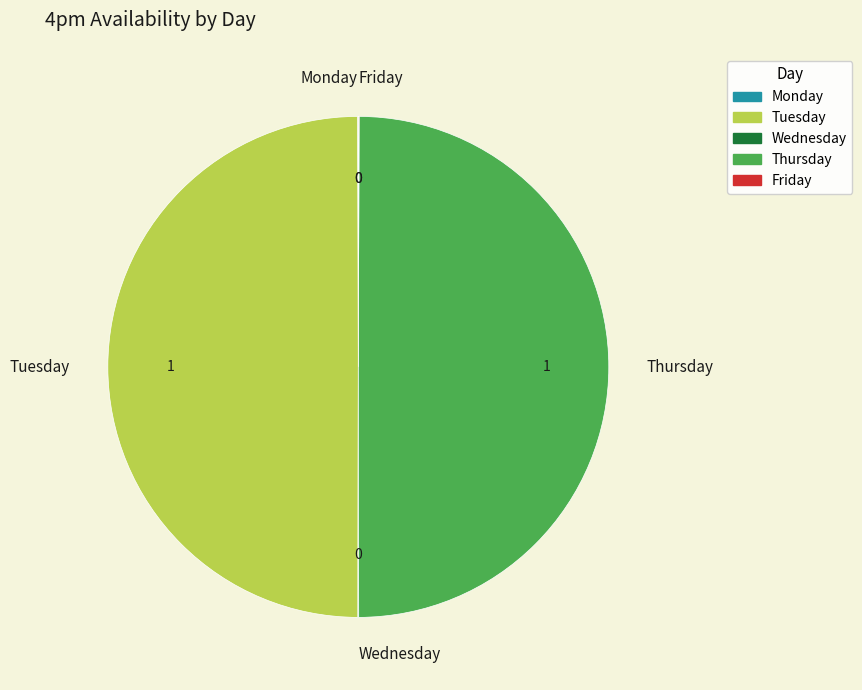

True or false: Thursday accounts for 63% of the total.

False